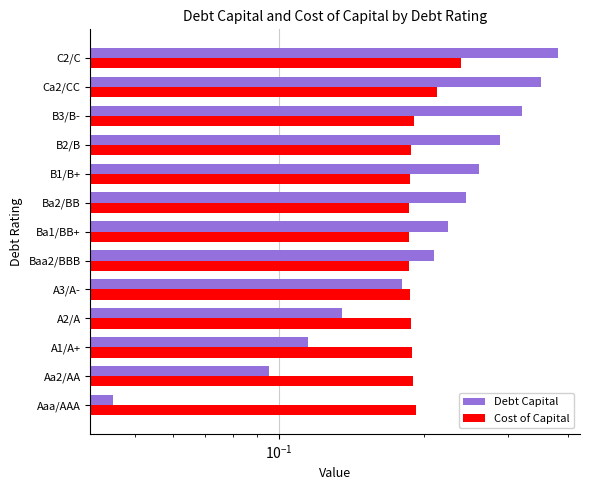

How many Cost of Capital values are between 0 and 1?

13